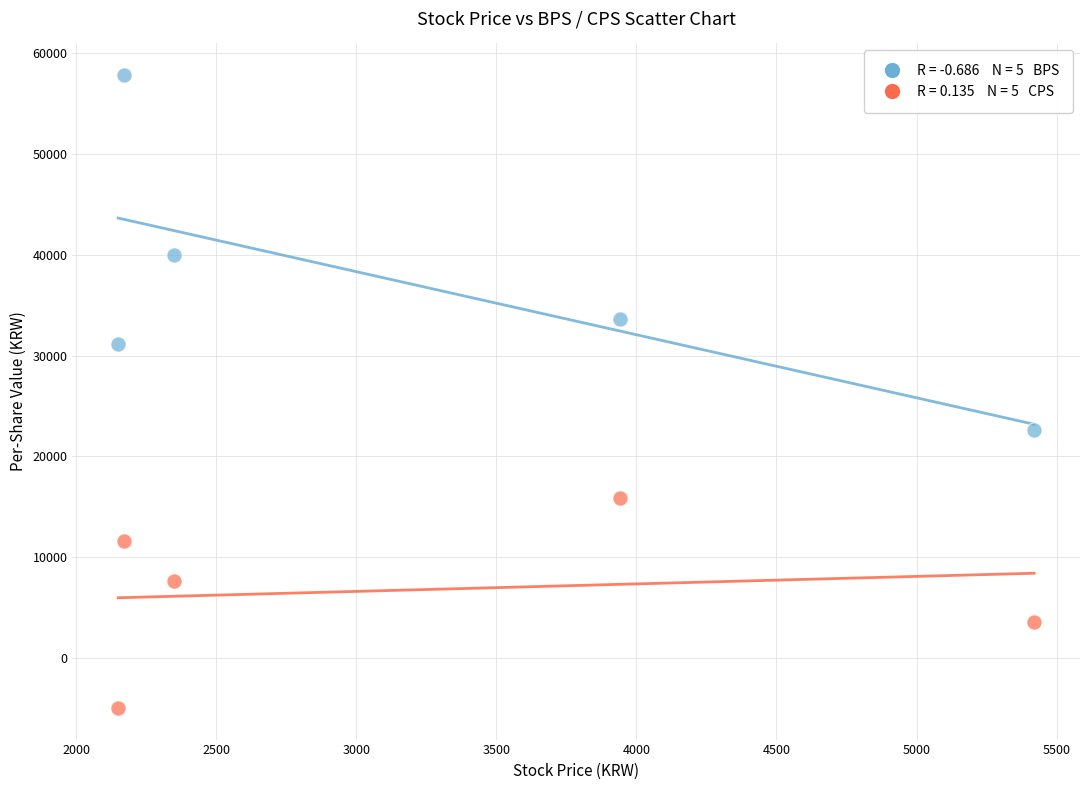

Across all data points, what is the average X value?

3206